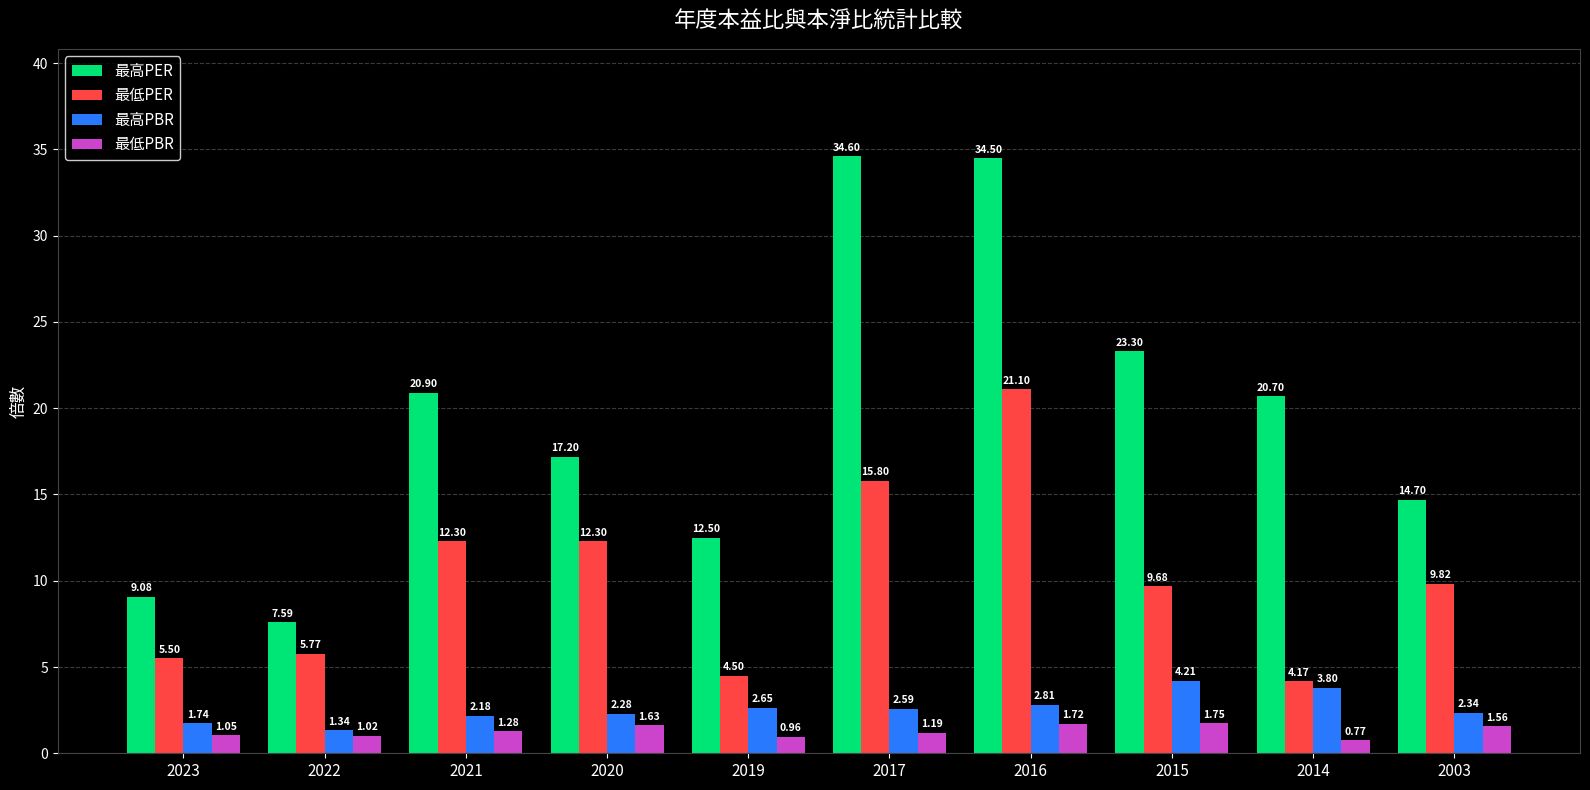

Where does the 最高PER series first go above 20?

2021